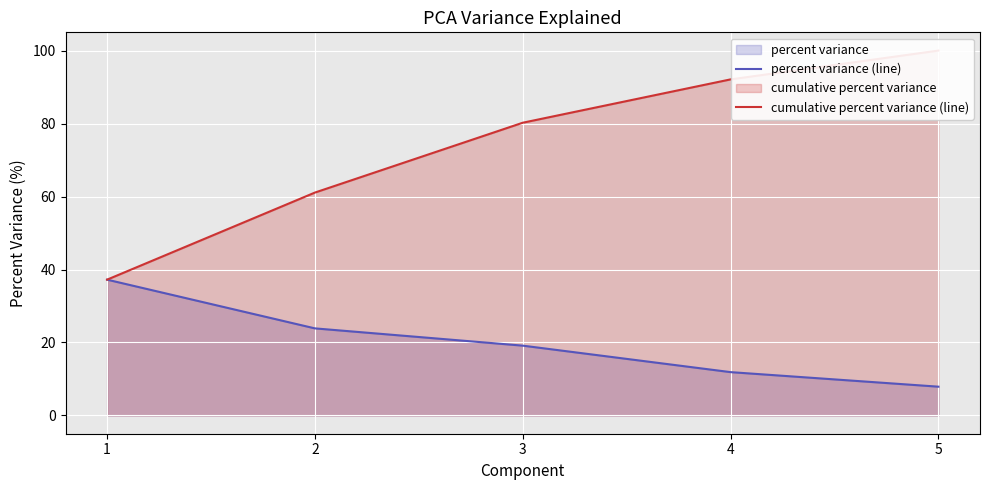

True or false: cumulative percent variance (line) has more than 1 interior local peaks.

False